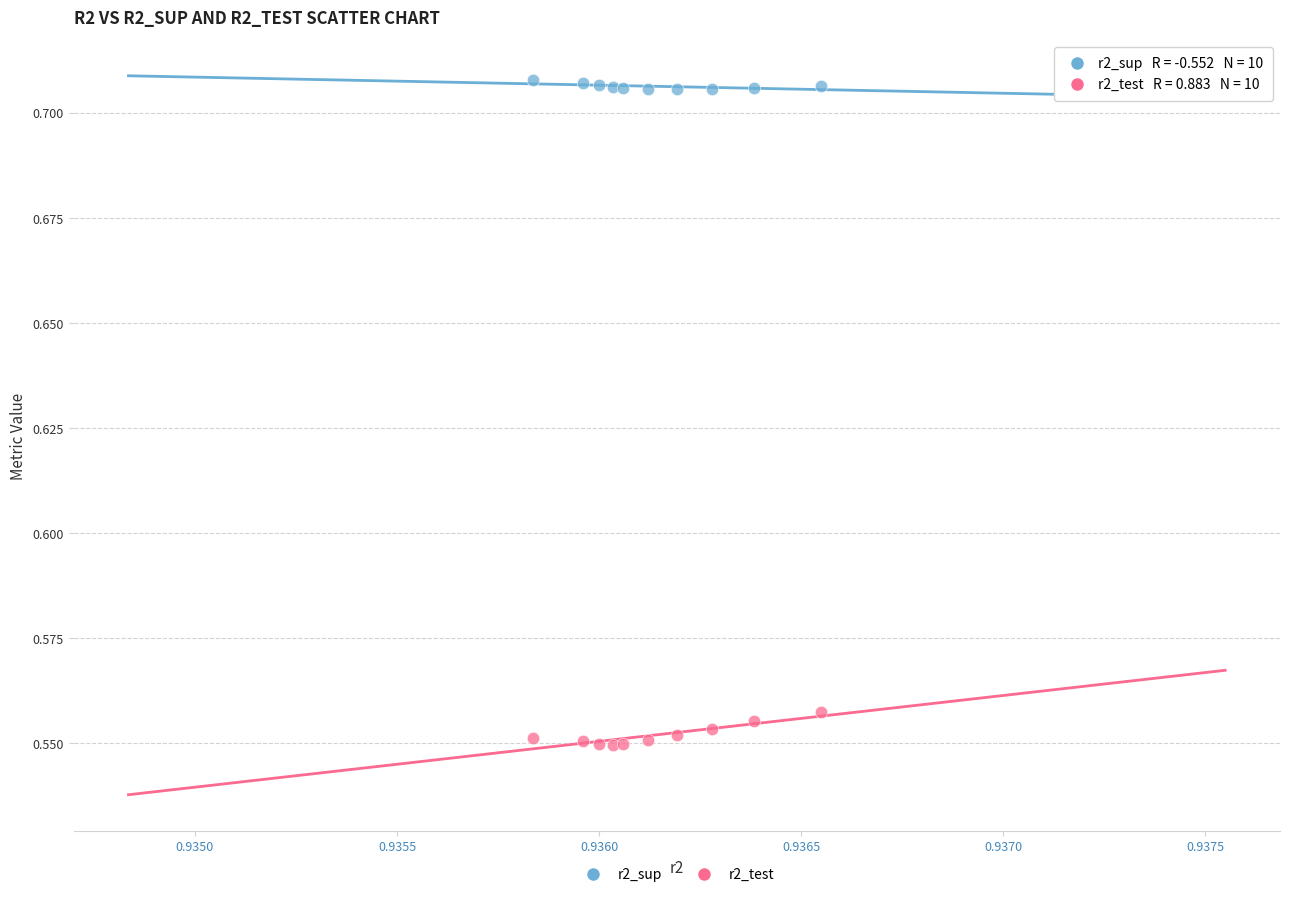

Which series contains the lowest Y value?

r2_test